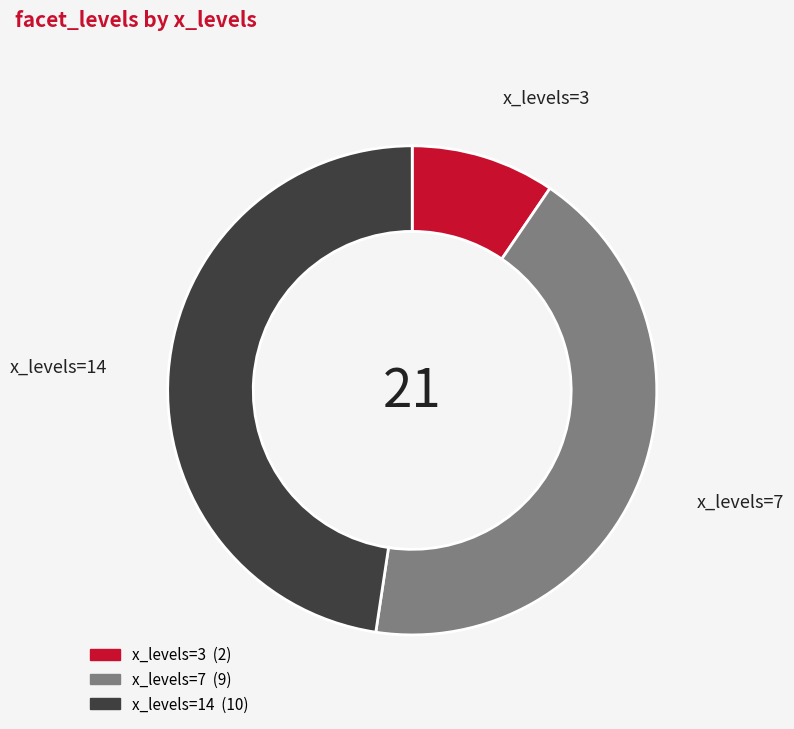

Does any single category account for the majority?

No